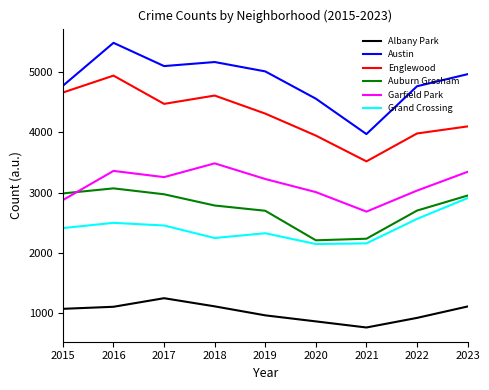

What is the smallest value displayed?

767